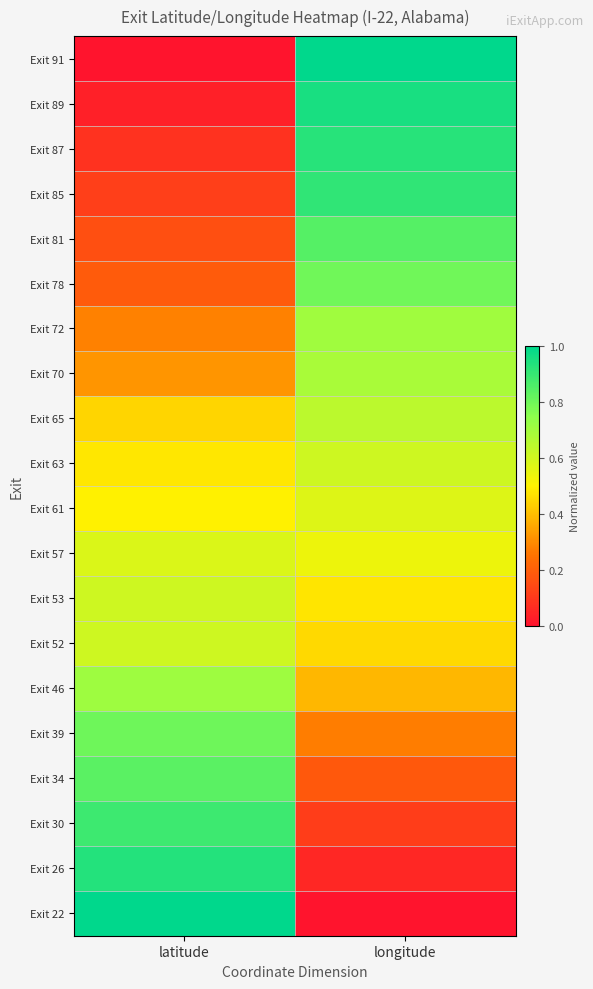

At how many categories does at least one series exceed 0?

2